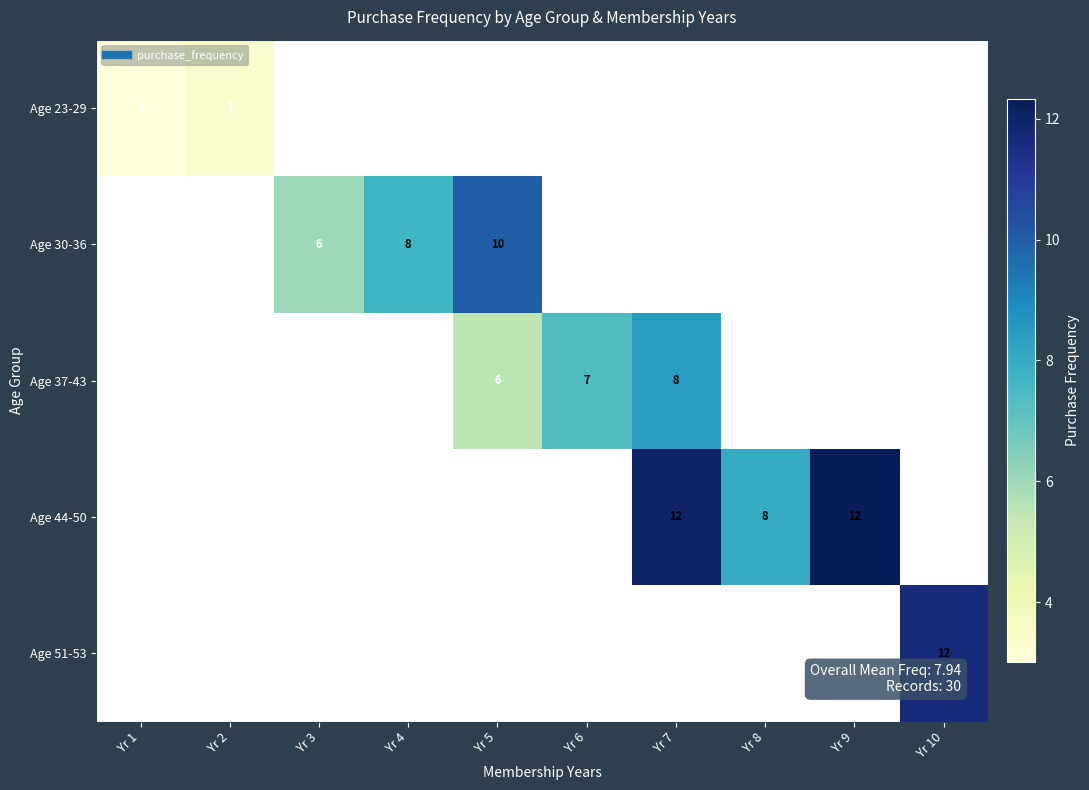

Which series has the widest spread of values?

Age 23-29